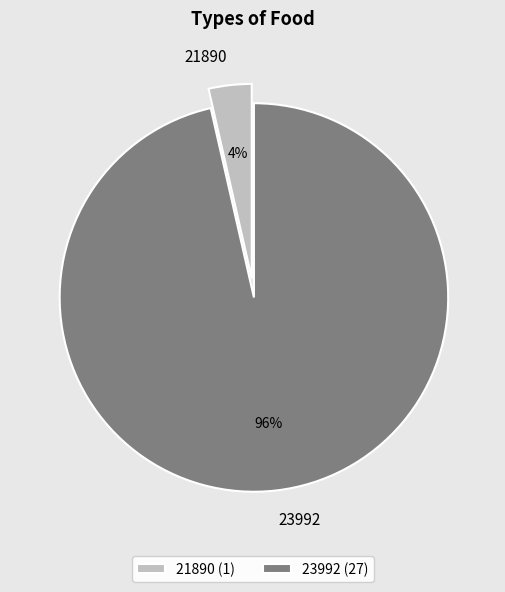

Is the sum of 21890 and 23992 greater than half?

Yes